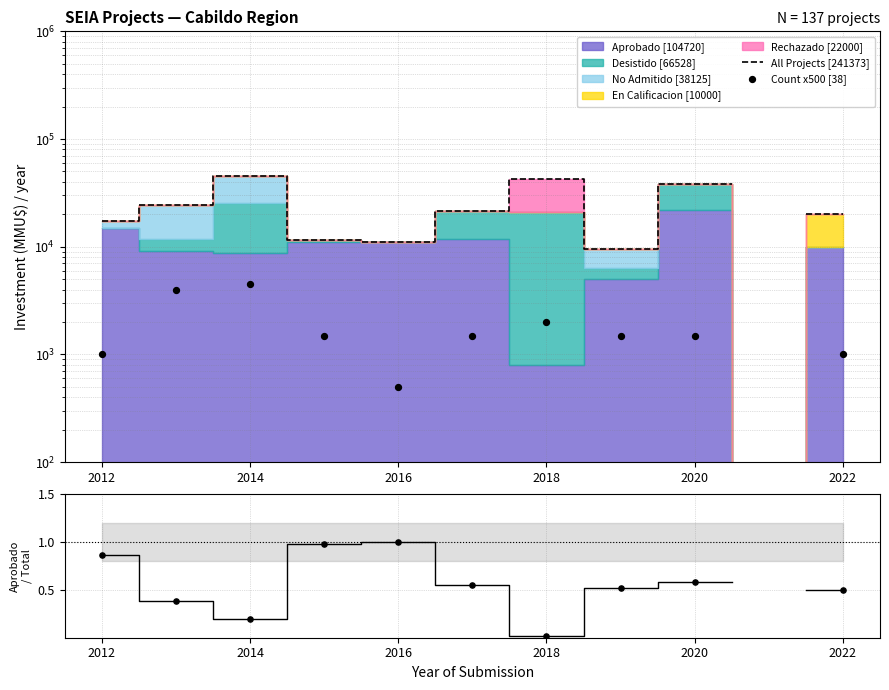

Which series contains the lowest Y value?

Aprobado / Total